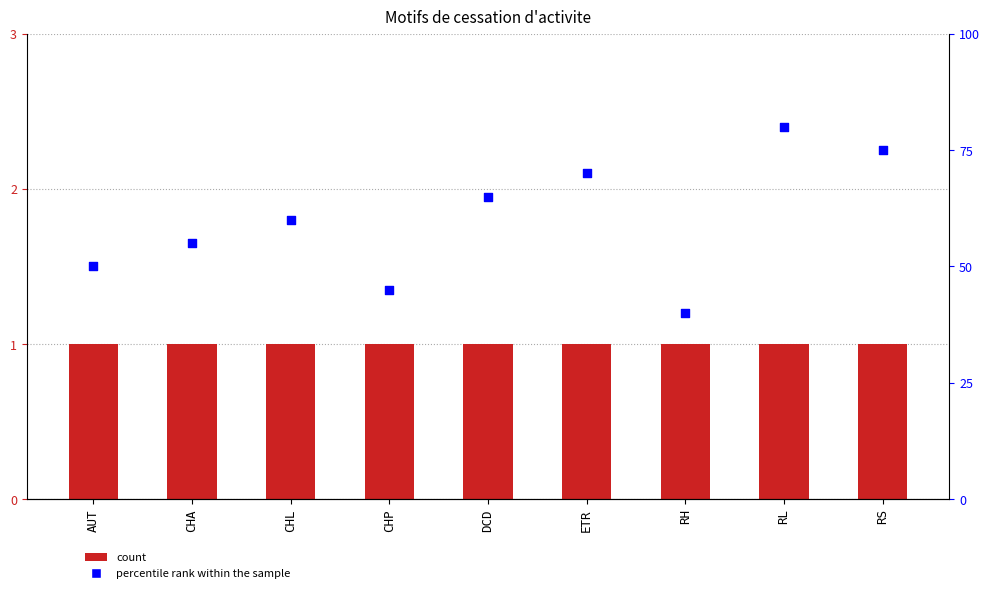

Which series has the largest total across all categories?

percentile rank within the sample